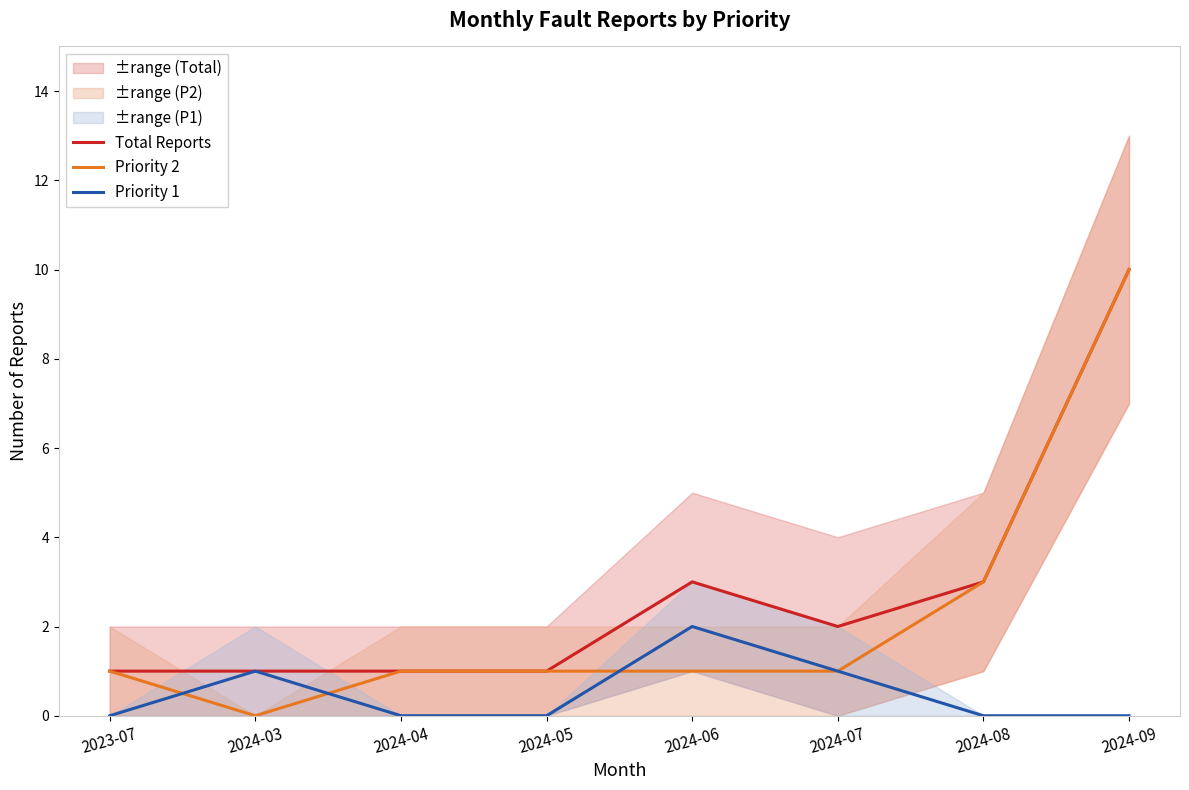

Count the Priority 1 values in the range 0 to 1.

7